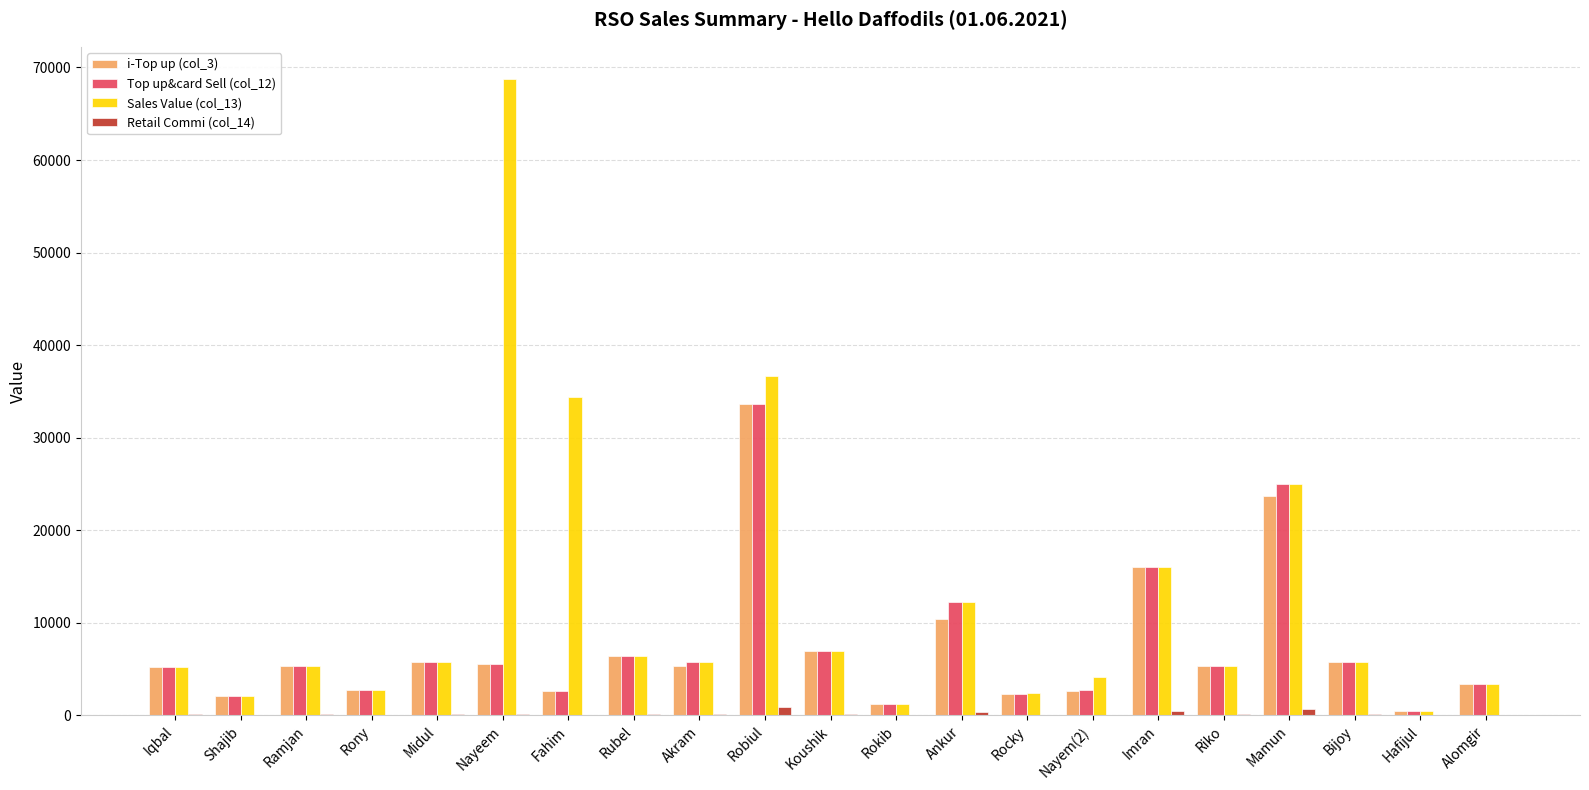

How many categories are shown in the chart?

21